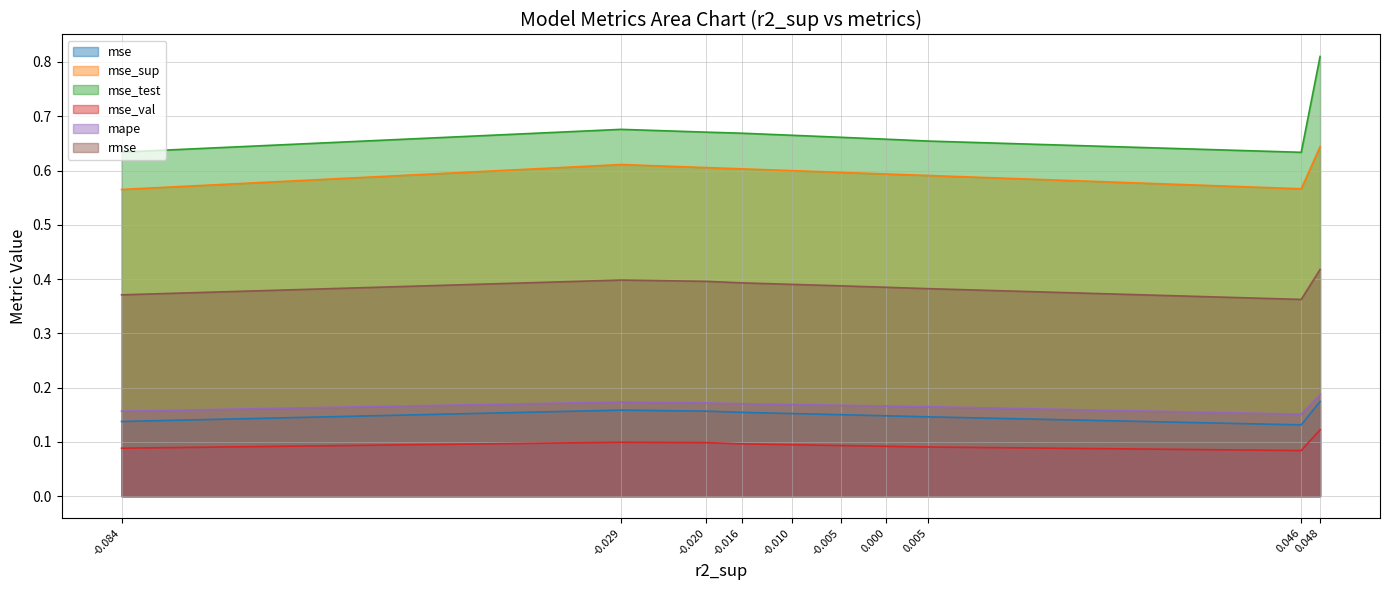

What is the average value of the mse_sup series?

0.6